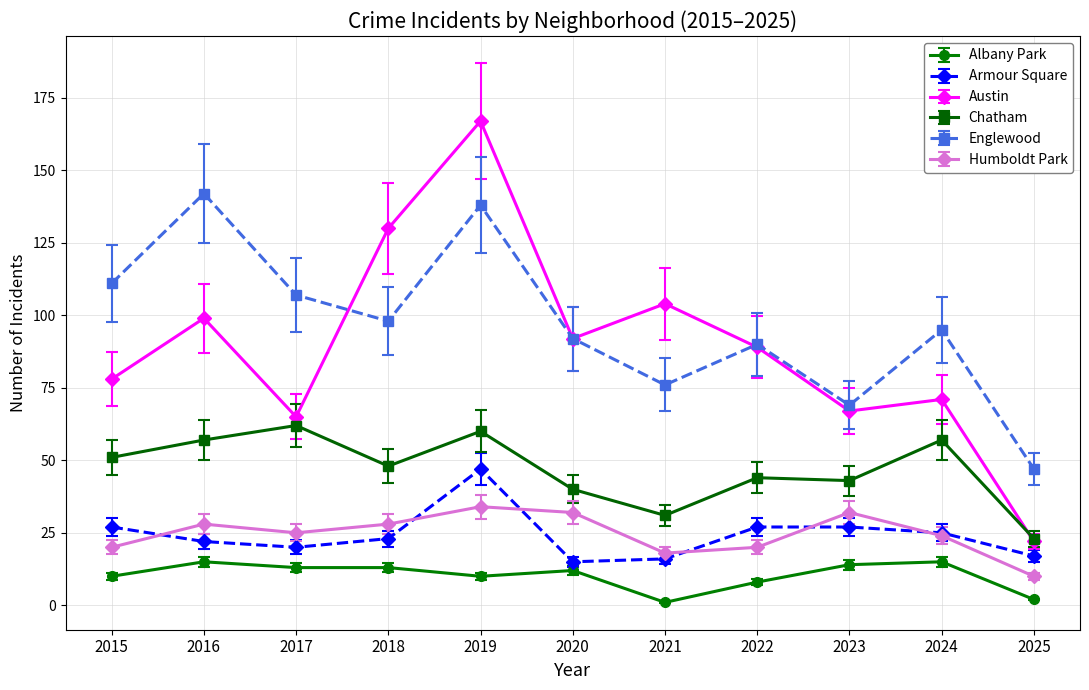

Which series has the largest range (max minus min)?

Austin